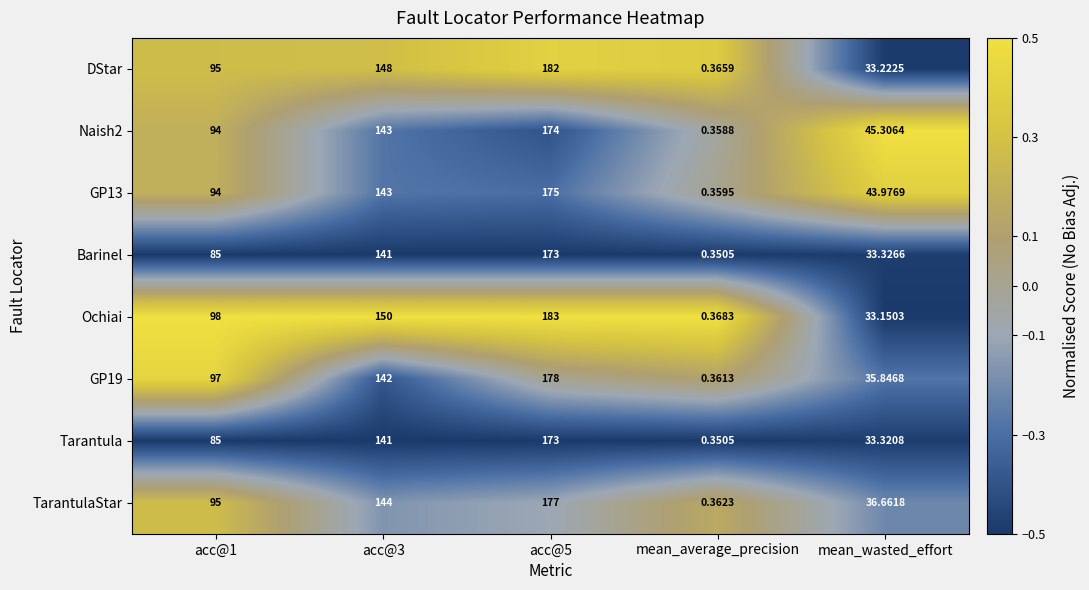

Is the value of Ochiai at acc@1 greater than the value of DStar at acc@3?

No